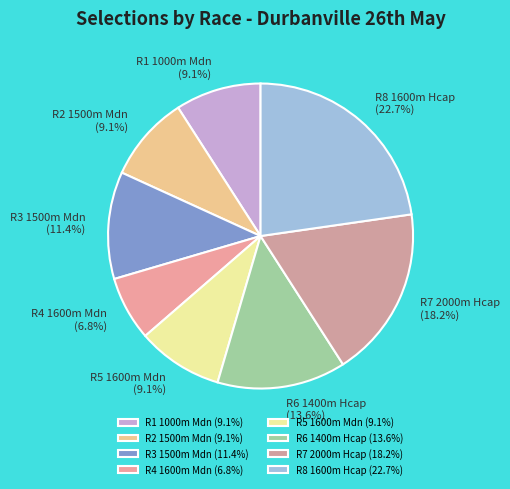

The R7 2000m Hcap slice represents 18% of the pie. True or false?

True